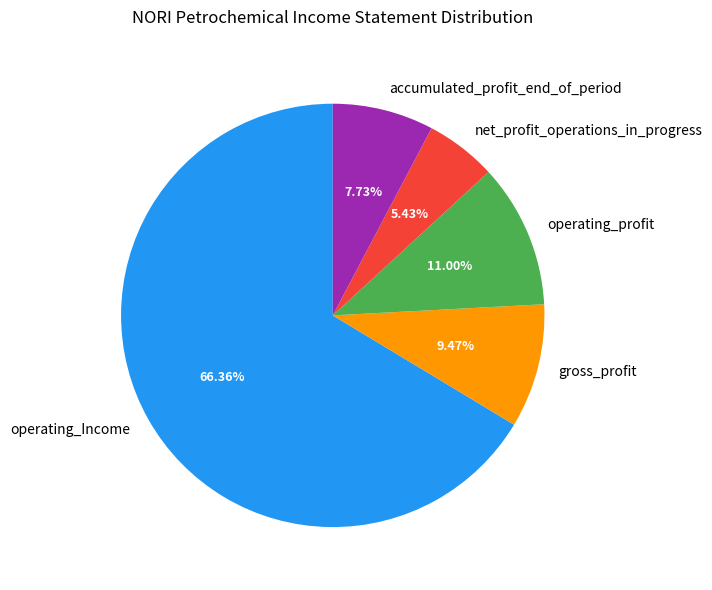

Is it true that operating_profit is 4% of the pie?

False